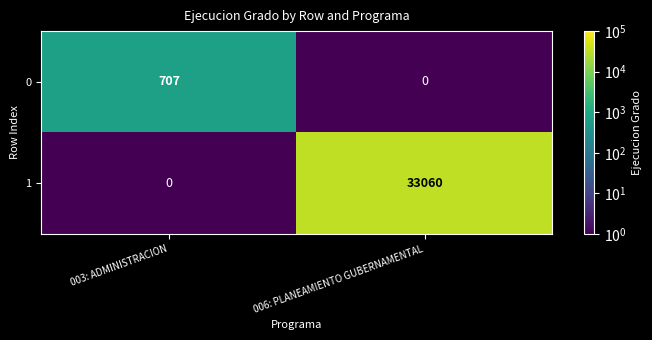

At which label does 0 reach its peak?

003: ADMINISTRACION